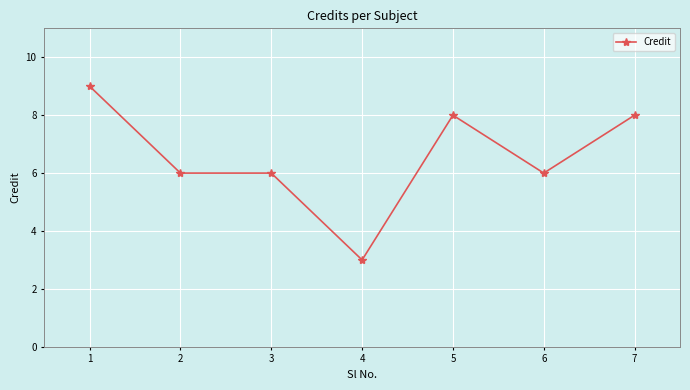

The value at 1 is 6. True or false?

False